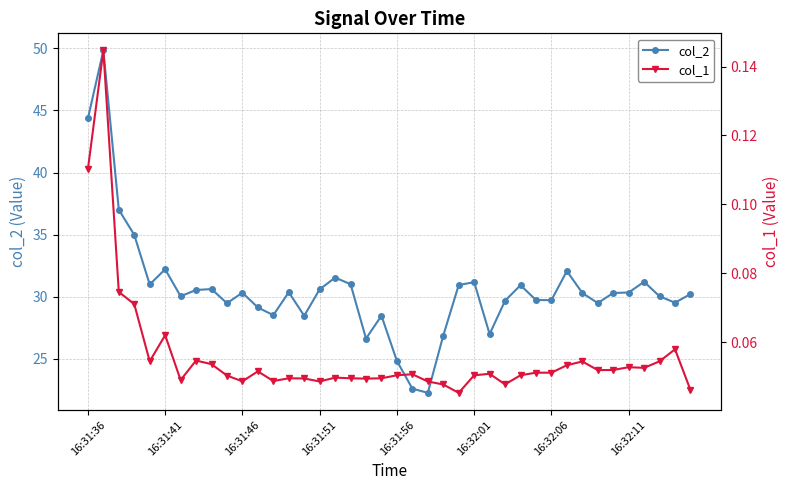

The value of col_2 at 16:32:01 is 19.7. True or false?

False